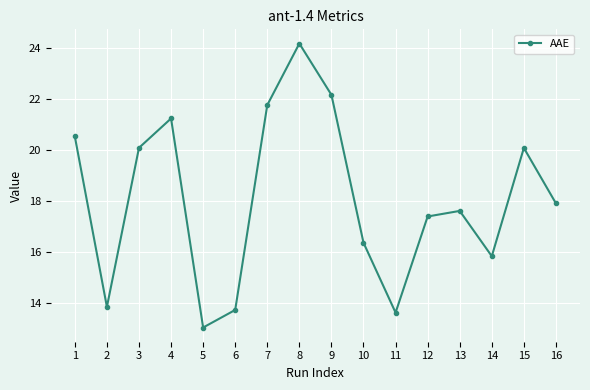

How many interior local peaks (higher than both neighbors) does the data have?

4